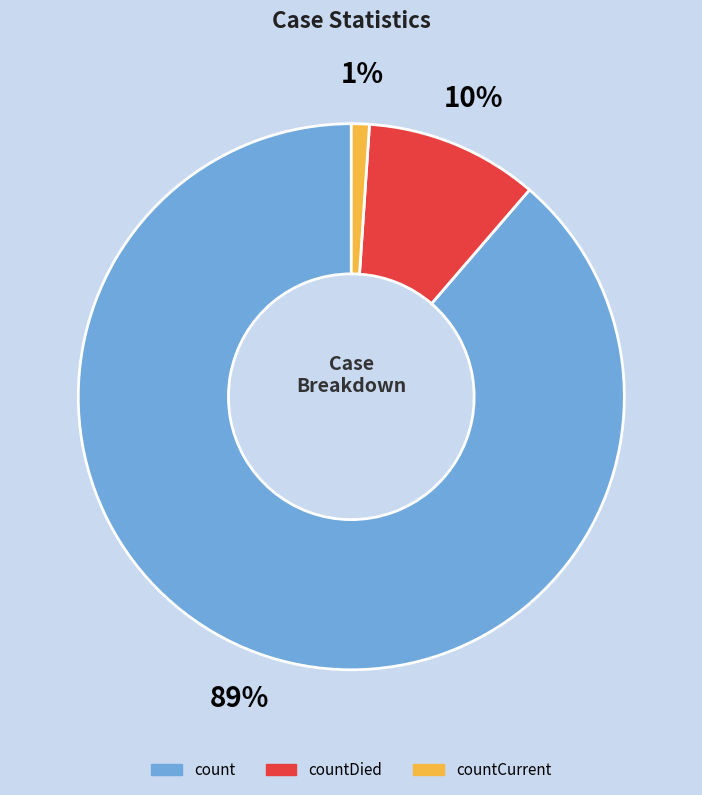

To the nearest percent, what is the average slice percentage?

33%